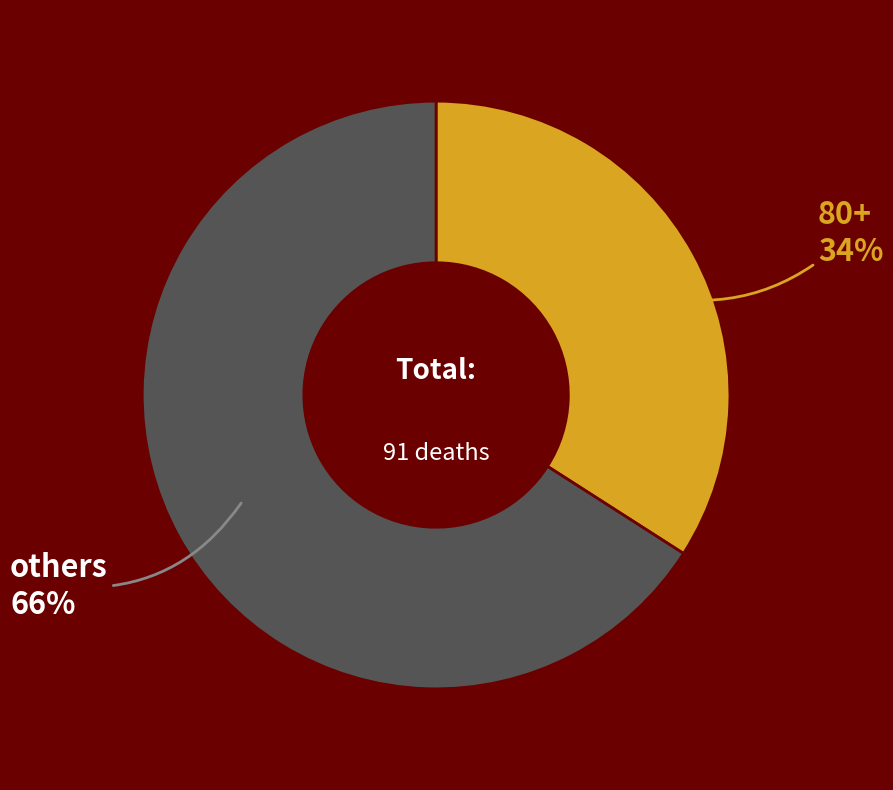

To the nearest percent, what is the difference between the largest and smallest slice percentages?

32%